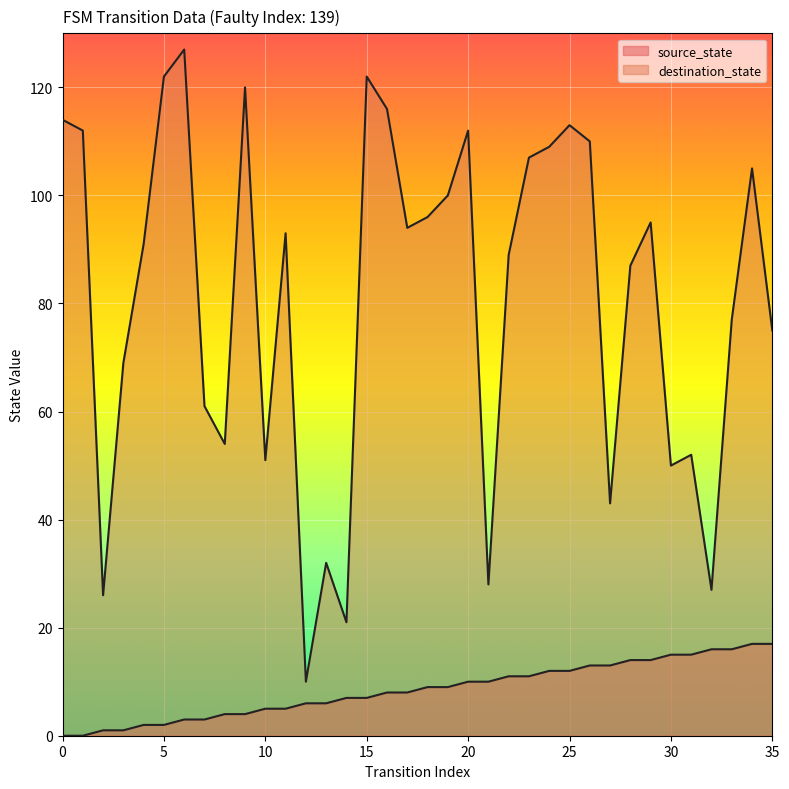

True or false: source_state and destination_state intersect in this chart.

False